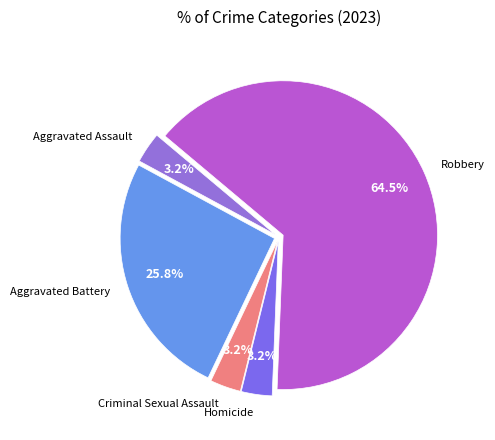

How many segments does this pie chart have?

5